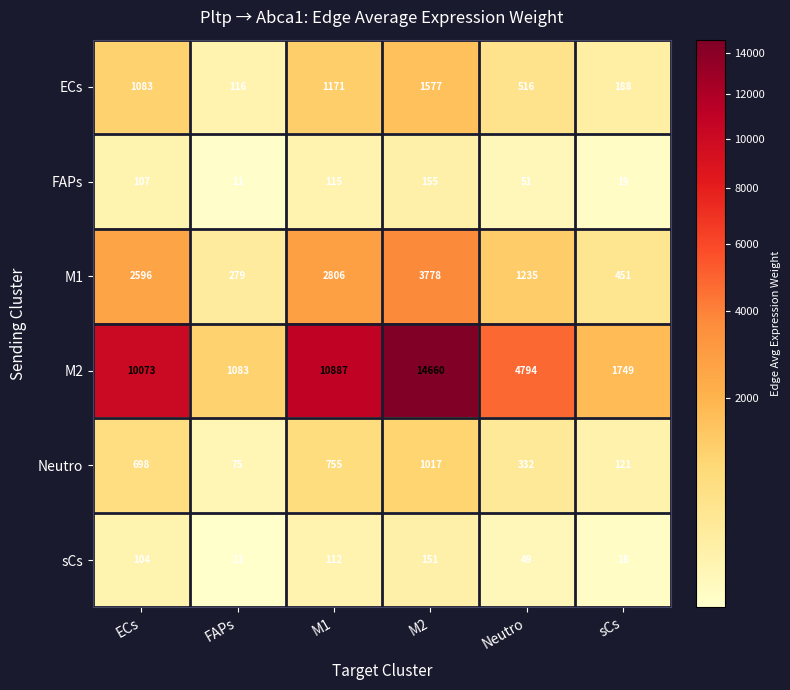

What is the maximum value shown in the chart?

14660